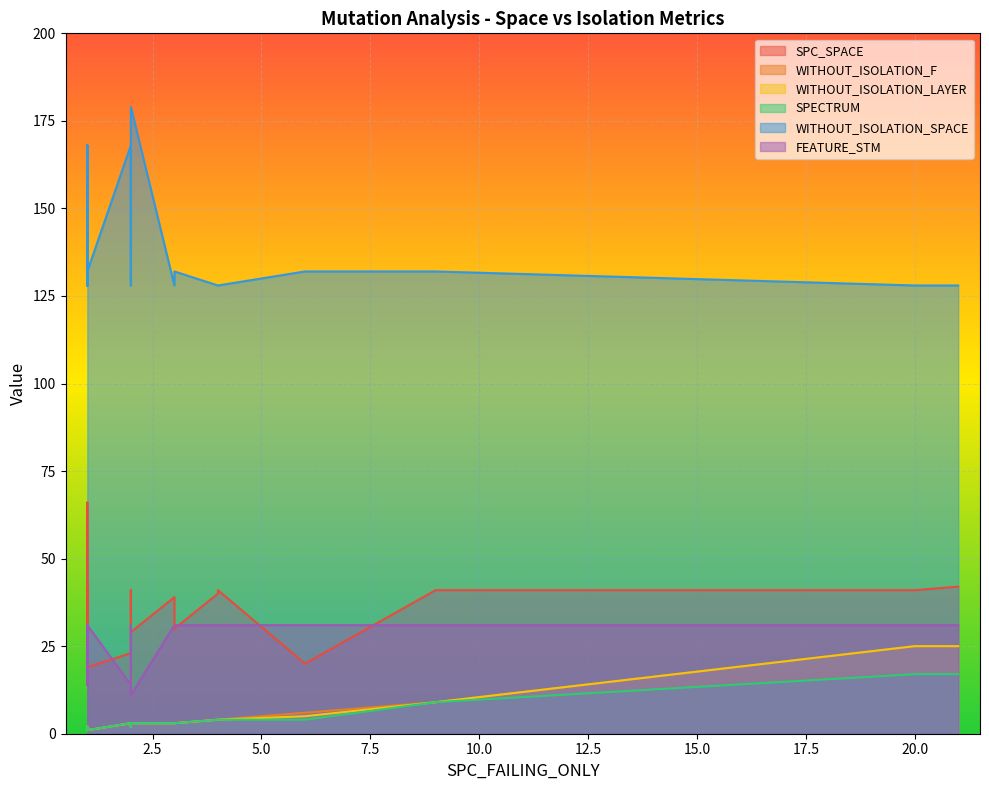

Count the number of categories in the chart.

20